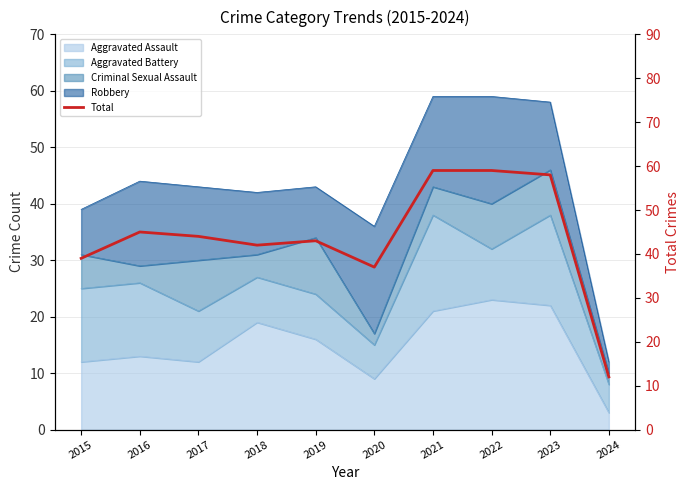

The chart shows a value of 49 at 2020. True or false?

False